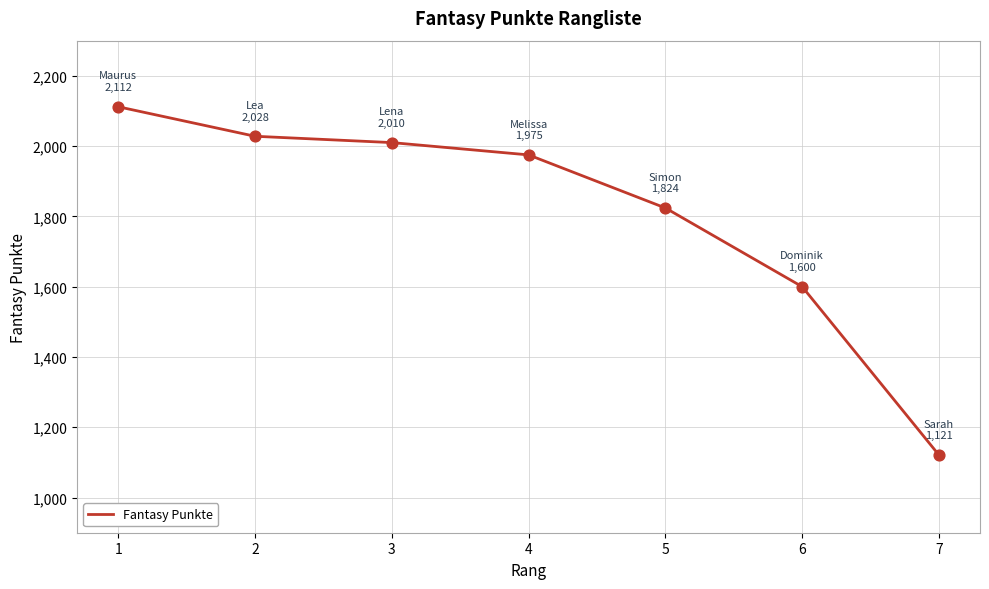

What is the ratio of the value at 3 to the value at 1?

1.0